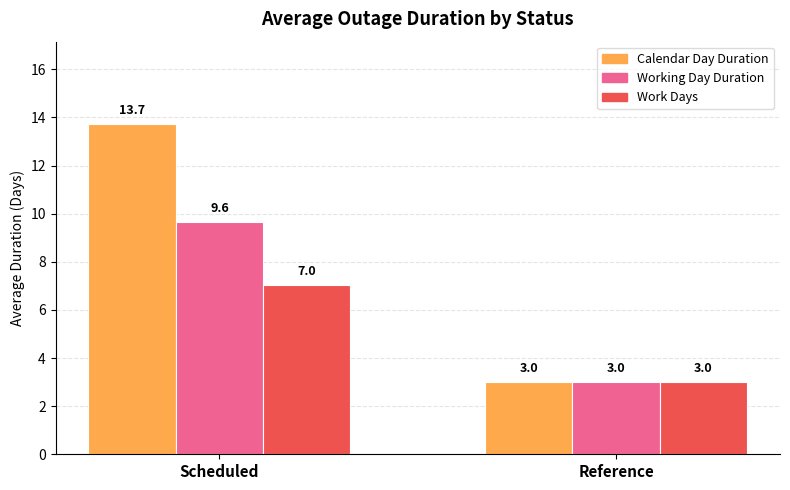

List the series in order of their peak value, highest first.

Calendar Day Duration, Working Day Duration, Work Days